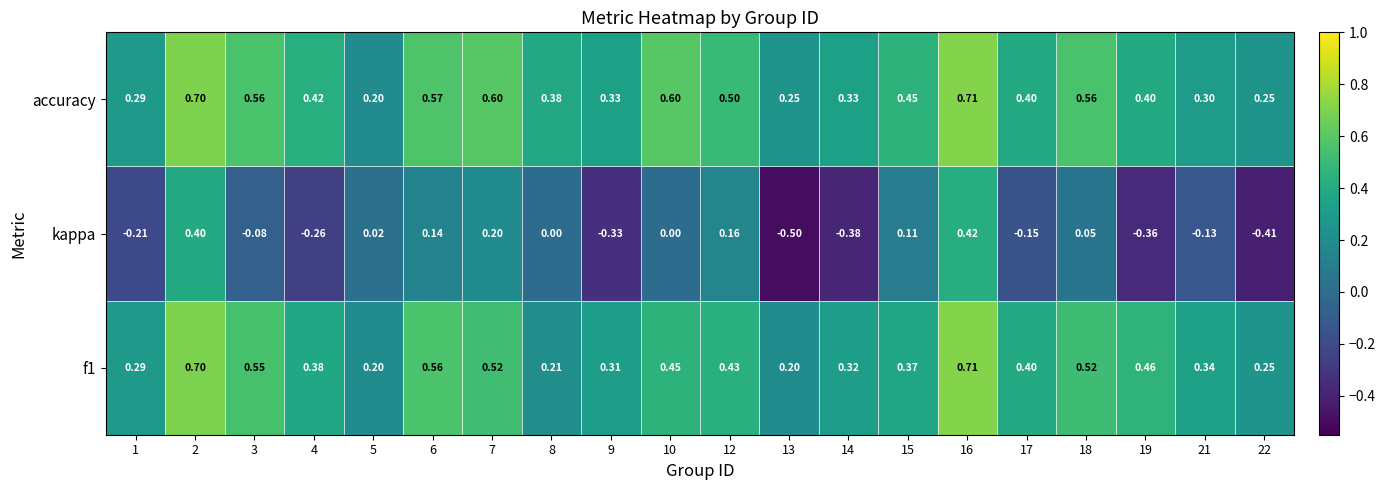

How many values in kappa are below zero?

10